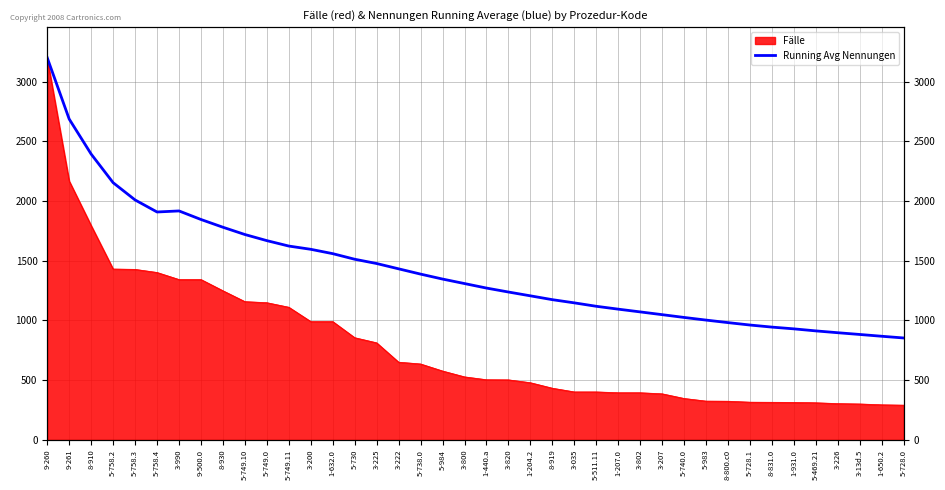

Reading left to right, what are all the values shown in this chart?

3200.0	2686.5	2393.3	2153.8	2009.2	1908.3	1917.1	1845.5	1780.7	1719.7	1668.5	1623.1	1595.8	1559.4	1512.7	1476.8	1432.4	1388.2	1346.7	1309.0	1271.3	1238.2	1206.3	1174.1	1147.4	1118.7	1094.7	1071.7	1048.6	1025.3	1003.2	982.0	961.8	944.4	929.7	912.6	897.4	882.7	867.8	853.4